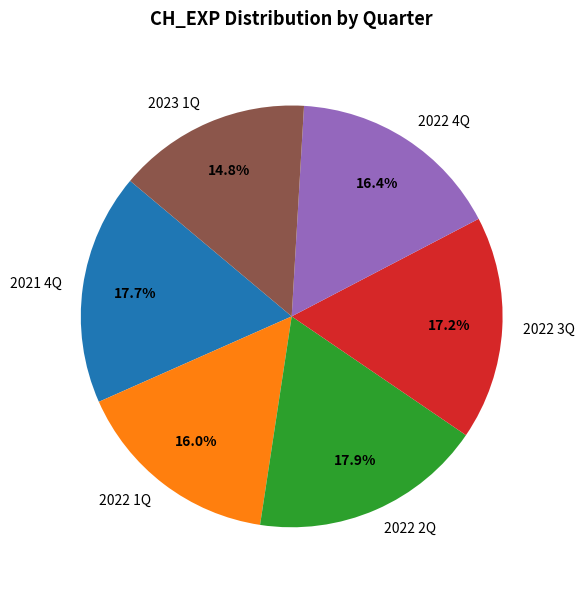

Is it true that 2022 2Q is 18% of the pie?

True